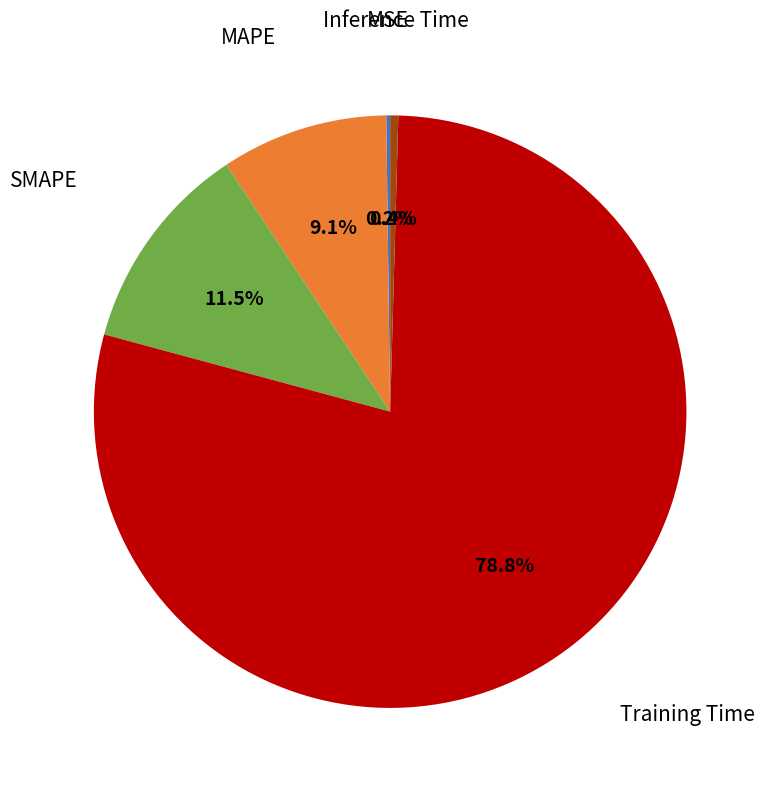

Does any single category account for the majority?

Yes